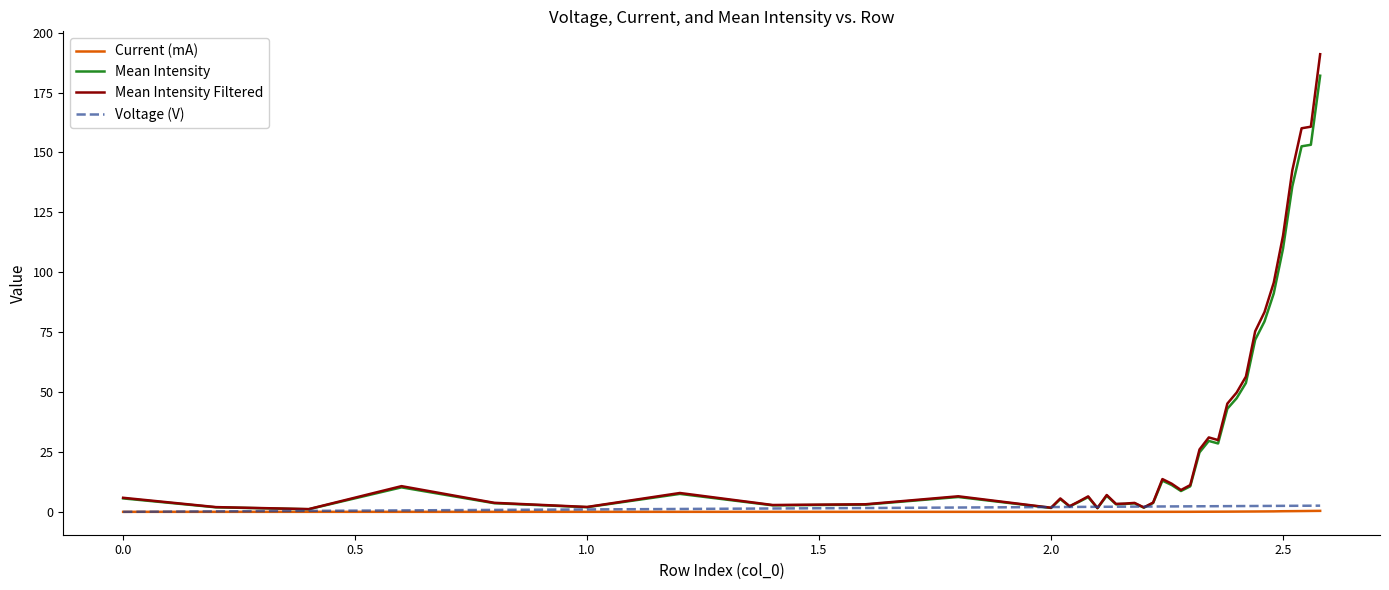

What is the average value of the Current (mA) series?

0.1